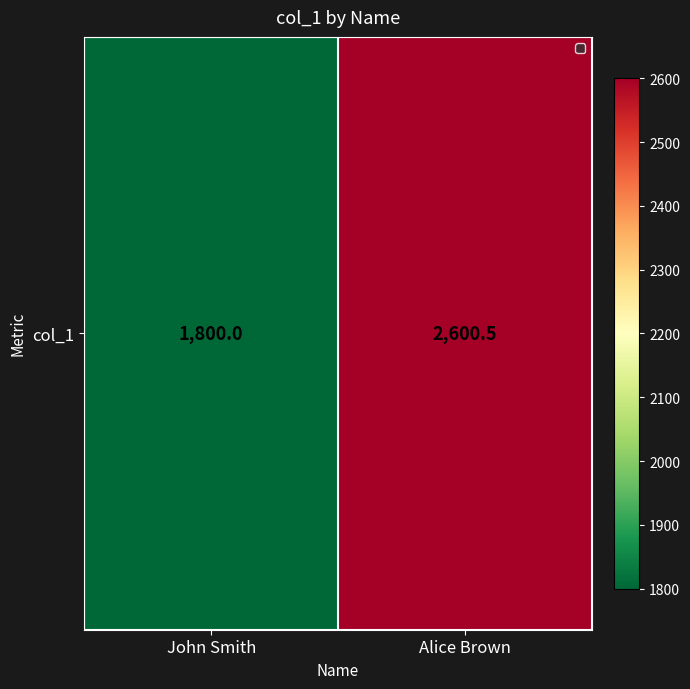

What is the sum of the values at Alice Brown and John Smith?

4400.5